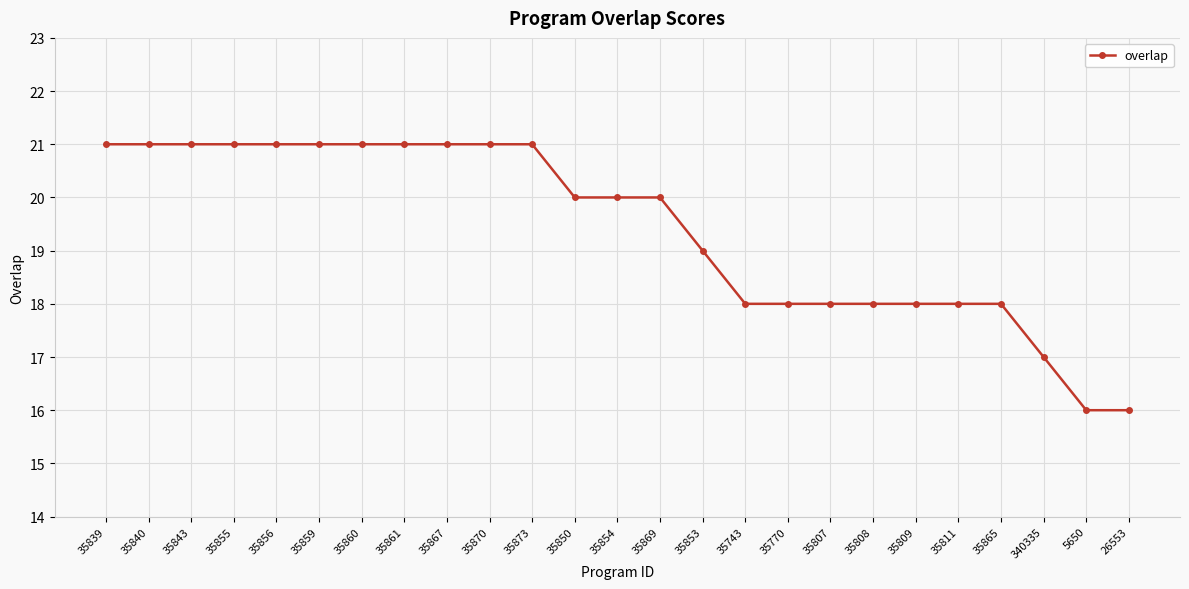

What is the minimum value shown in the chart?

16